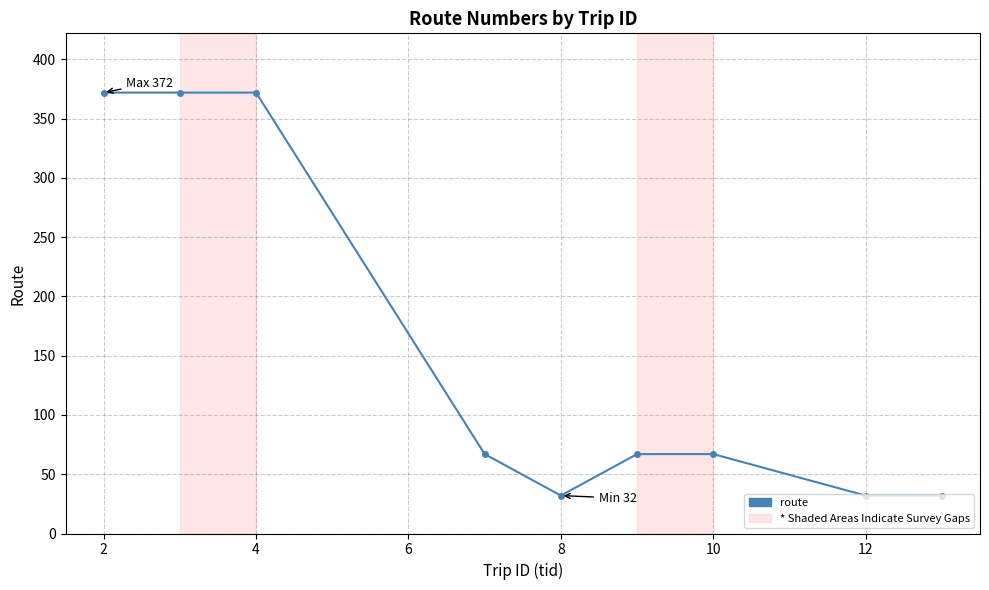

How many values are below 67?

3